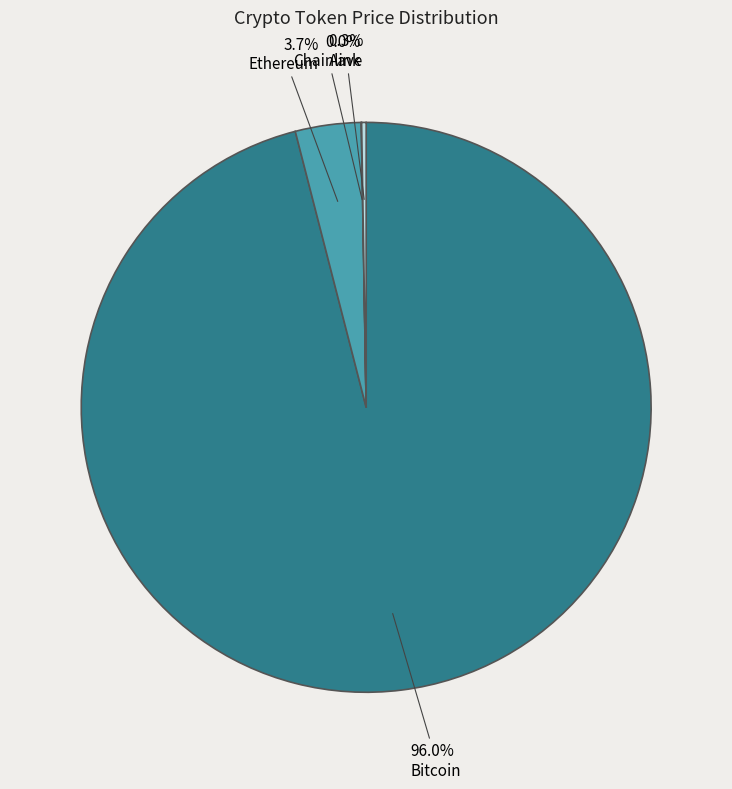

Combined, do Bitcoin and Ethereum account for over 50%?

Yes